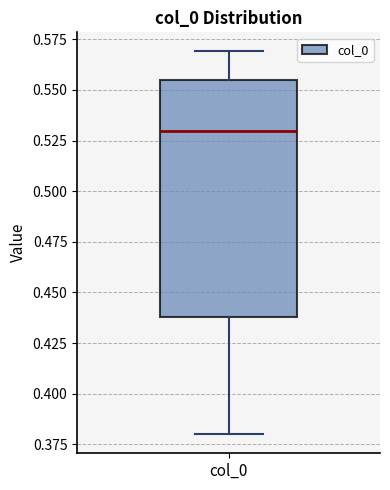

Where does the median line of the box for col_0 sit on the y-axis? The values are not printed on the chart, so give them approximately, as read against the axis.

0.530